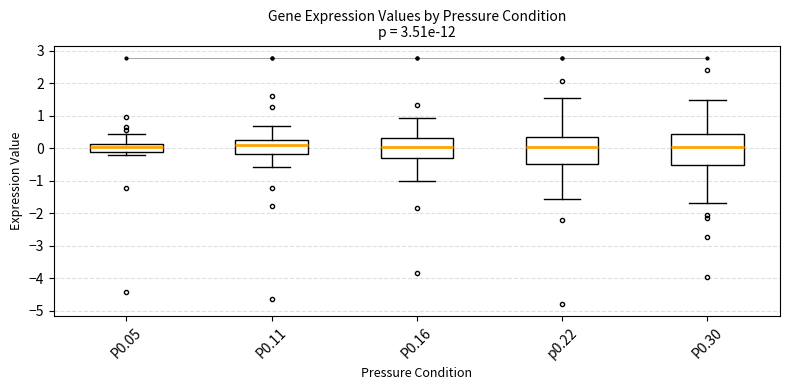

Reading left to right, transcribe this box plot: for each box, give where its median line is, the range the box spans, and where its two whiskers end, as read against the y-axis. The values are not printed on the chart, so give them approximately, as read against the axis.

P0.05: median 0.1 (just below the box's upper edge), box -0.1 to 0.1, whiskers -0.2 to 0.4
P0.11: median 0.1, box -0.2 to 0.2, whiskers -0.6 to 0.7
P0.16: median 0.1, box -0.3 to 0.3, whiskers -1.0 to 0.9
p0.22: median 0.0, box -0.5 to 0.3, whiskers -1.6 to 1.5
P0.30: median 0.0, box -0.5 to 0.4, whiskers -1.7 to 1.5